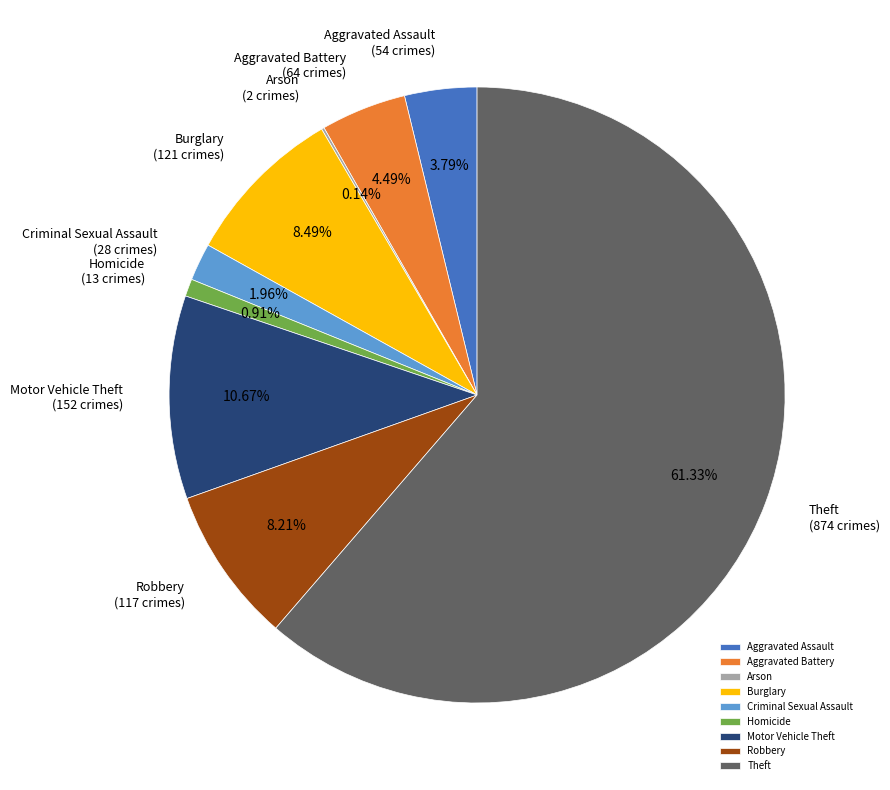

True or false: Aggravated Assault accounts for 12% of the total.

False